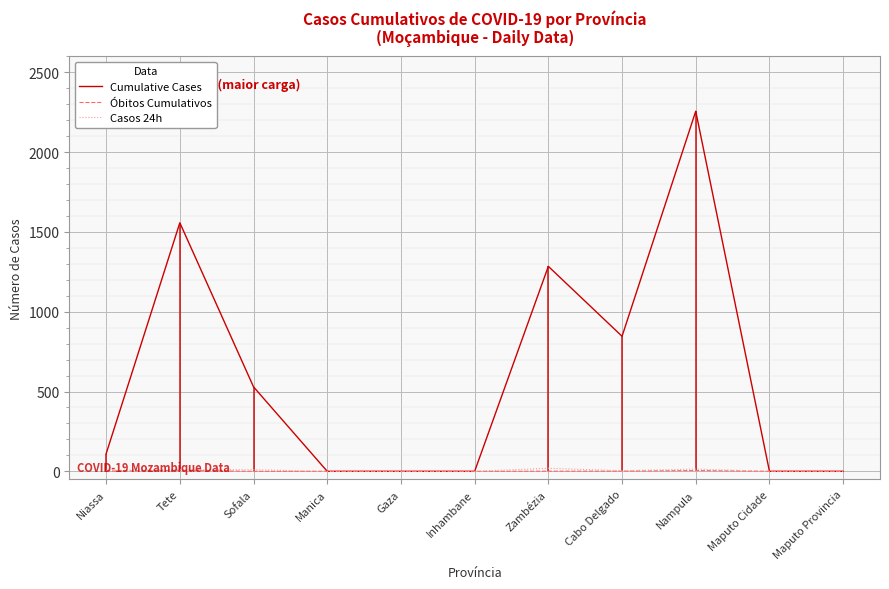

True or false: Cumulative Cases and Casos 24h intersect in this chart.

False